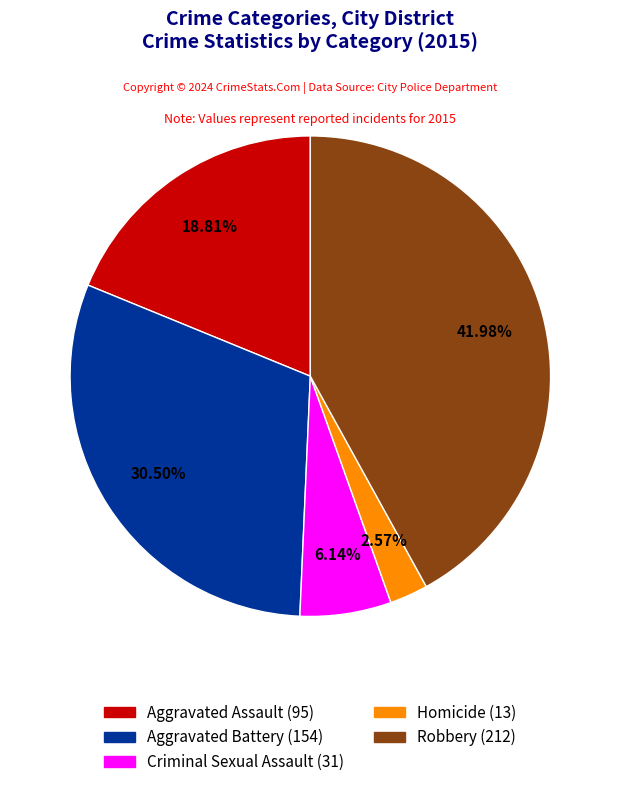

Does Robbery account for over 50% of the chart?

No